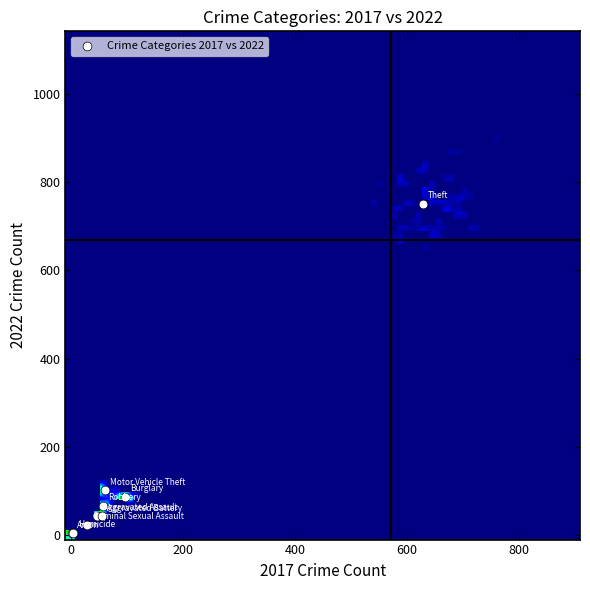

What Y value in the scatter plot is closest to 377?

102